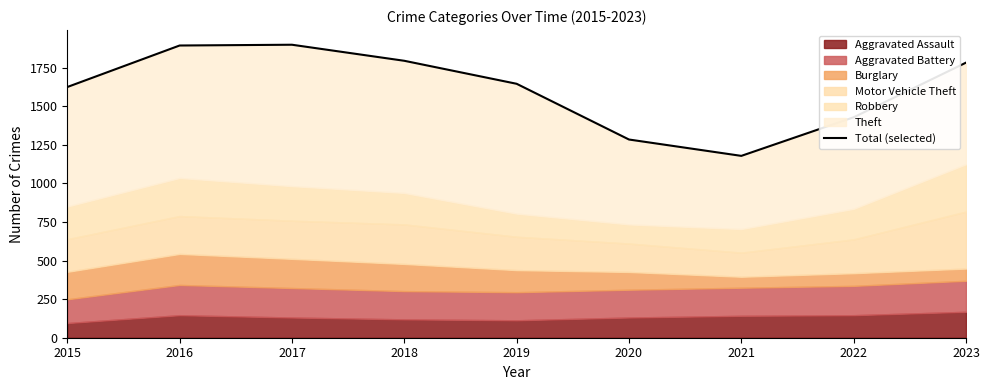

At which category does the data reach its first local valley?

2021